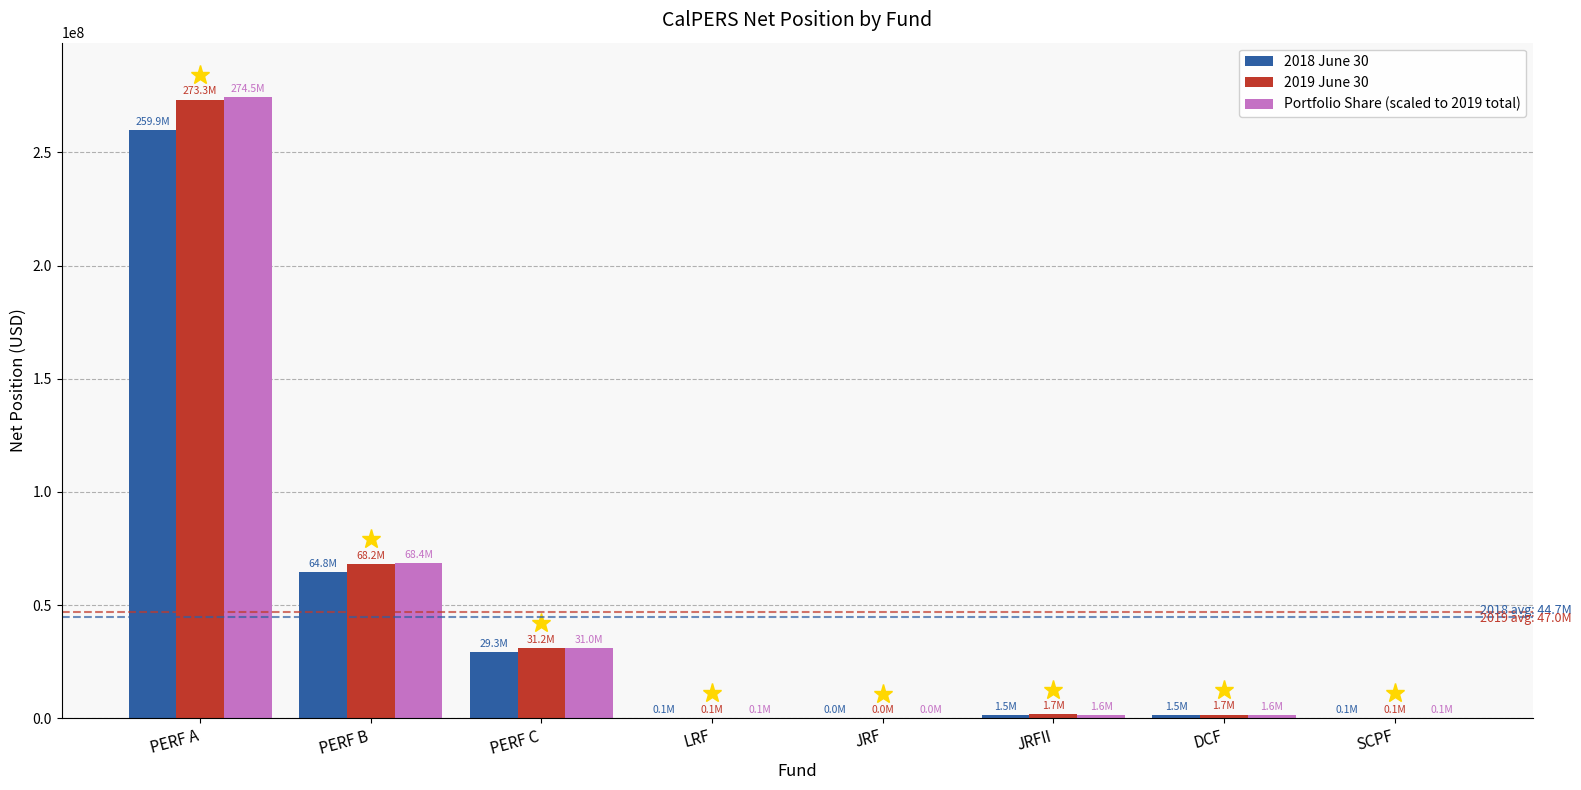

Which category has the highest value in the Portfolio Share (scaled to 2019 total) series?

PERF A